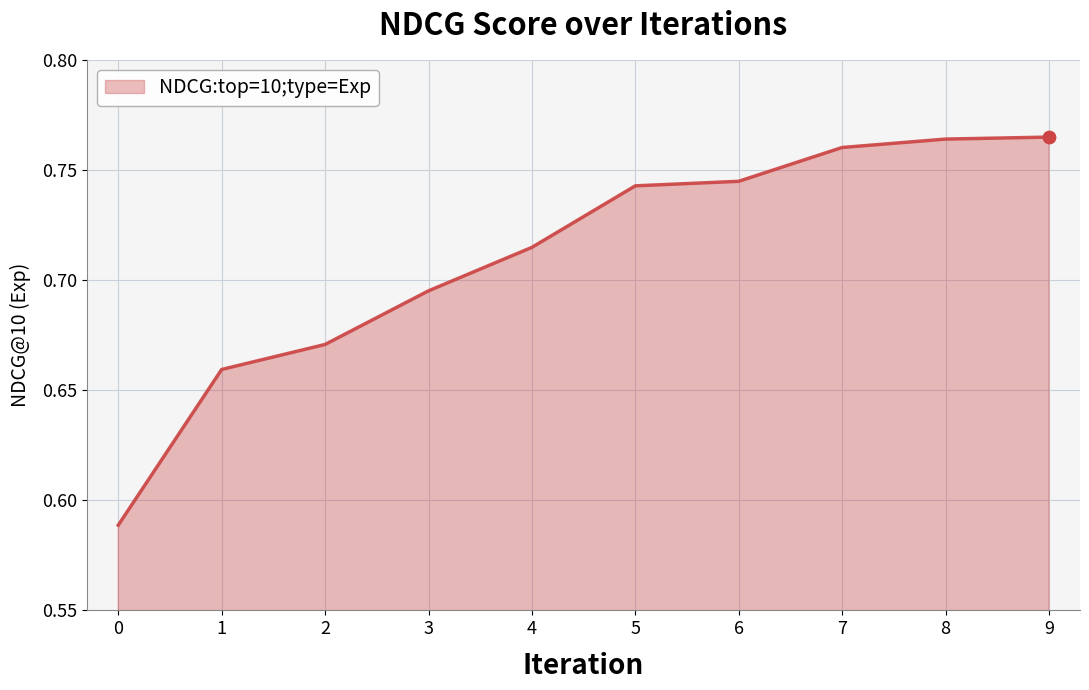

Which has a higher value, 8 or 7?

8